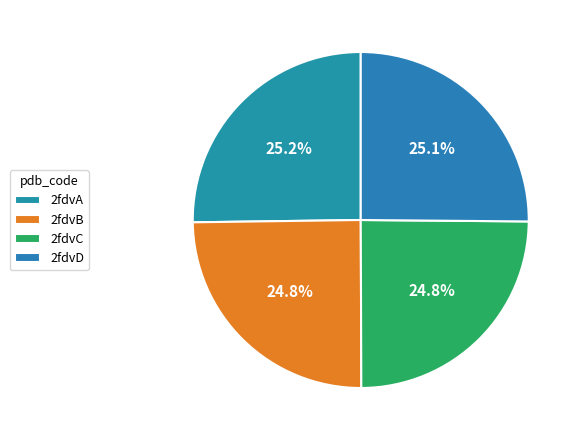

Count the number of slices in the pie.

4